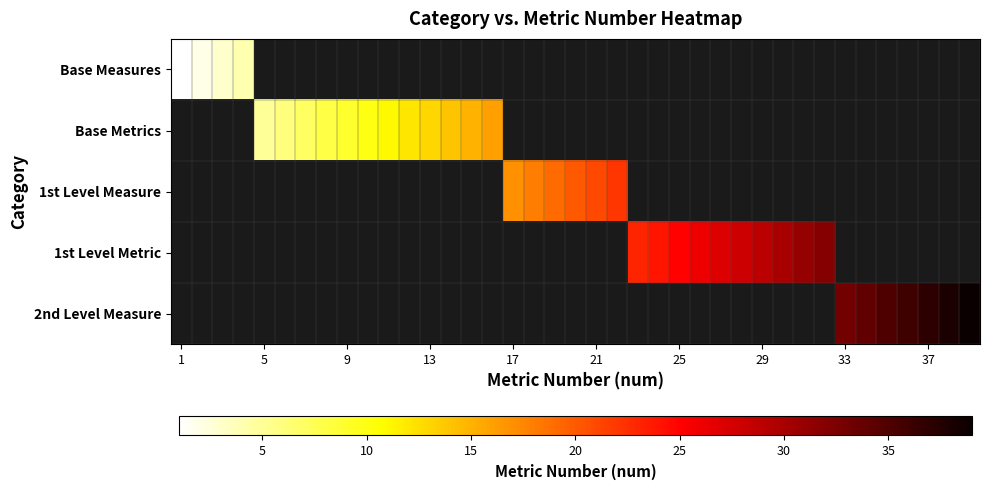

Is it true that Base Metrics equals 2.2 at 5?

False